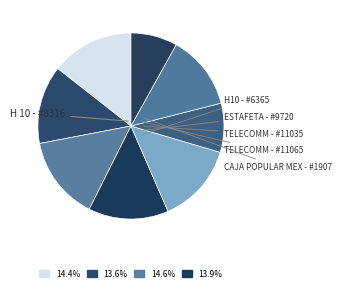

How many slices are in this pie chart?

8